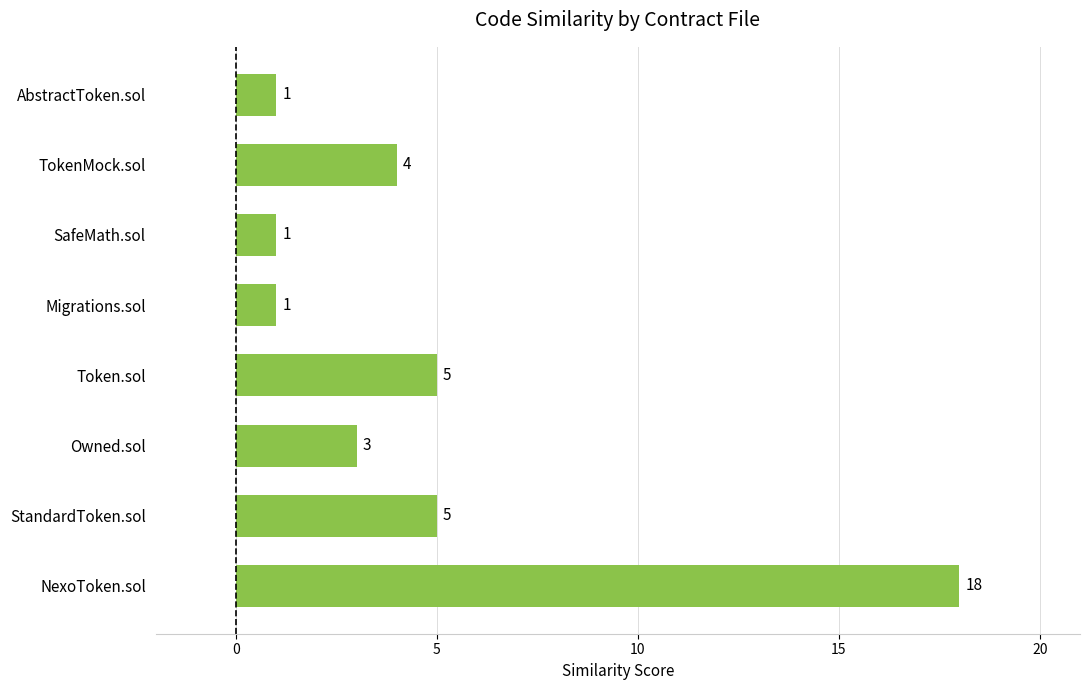

What is the greatest value displayed?

18